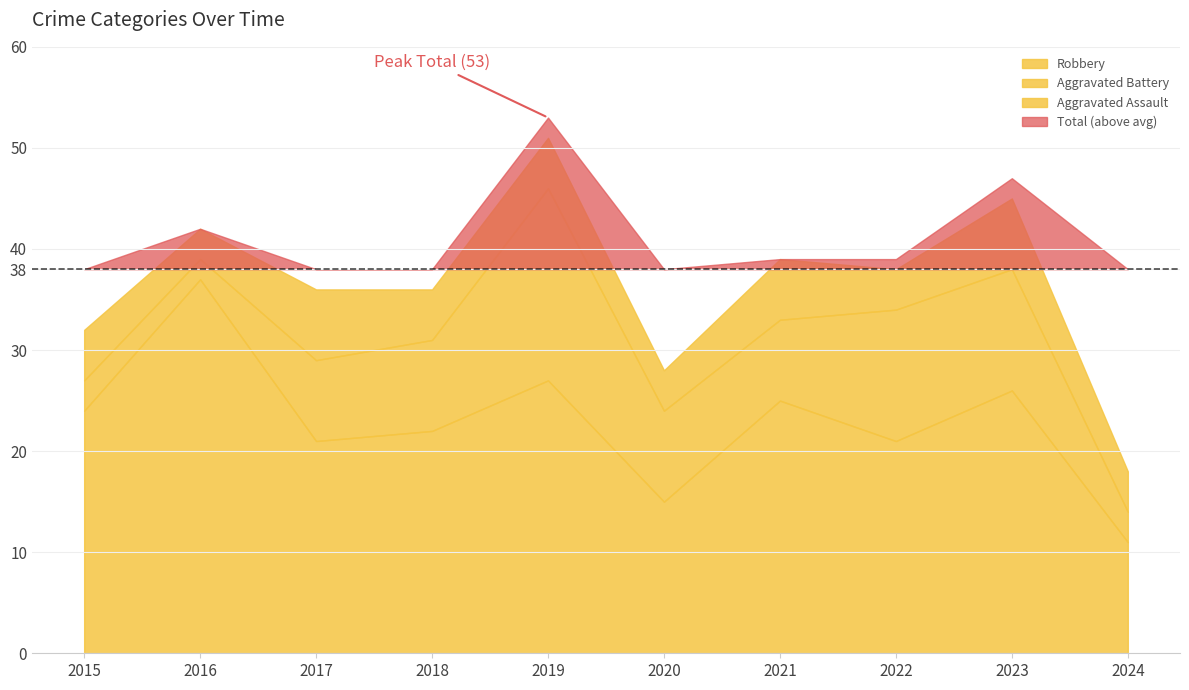

The value of Total at 2020 is 12. True or false?

False